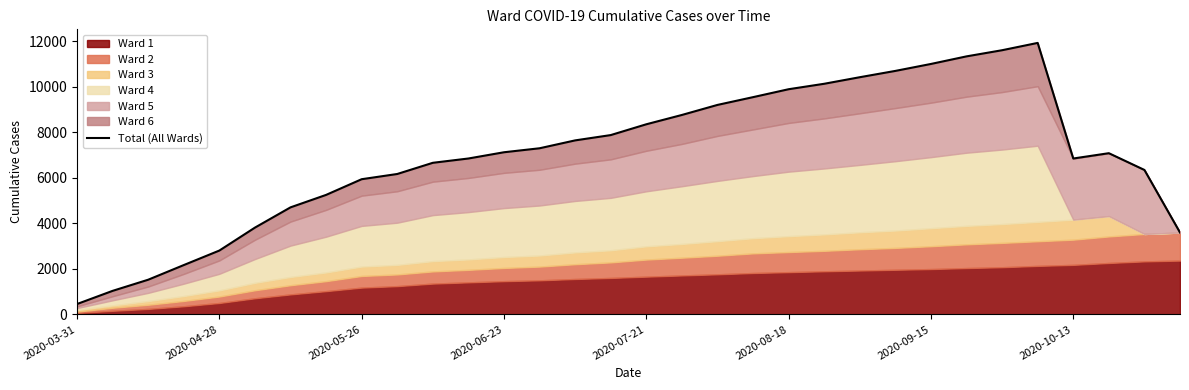

Is it true that the value at 2020-10-13 is 4568?

False